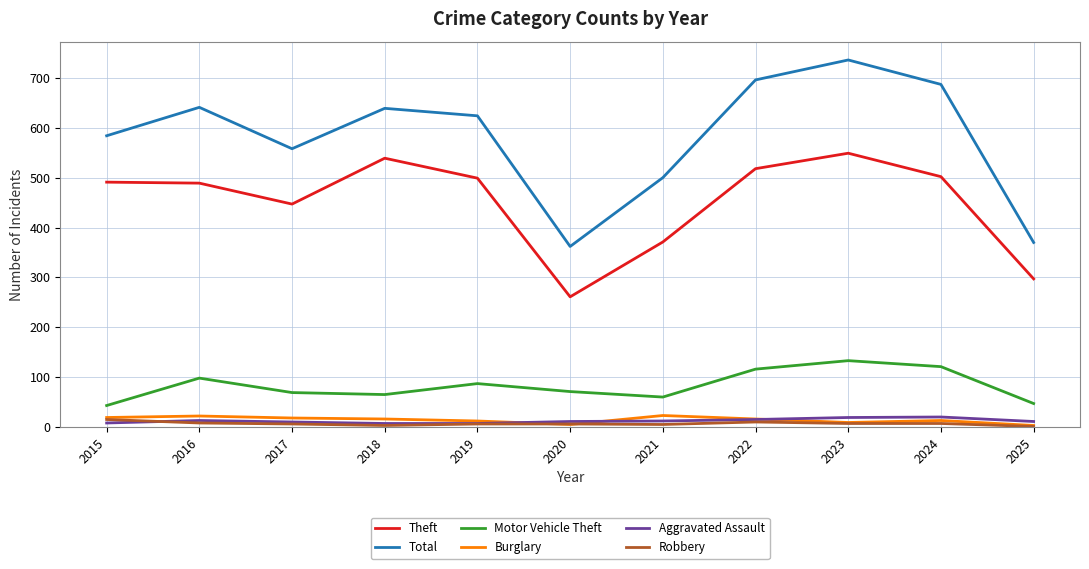

What is the maximum value shown in the chart?

736